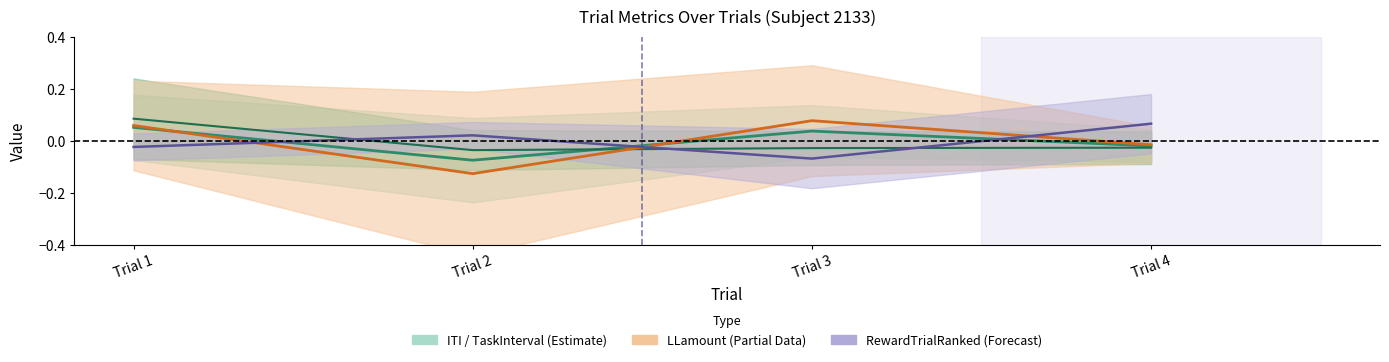

What is the difference between the second highest and minimum values in the LLamount series?

0.2